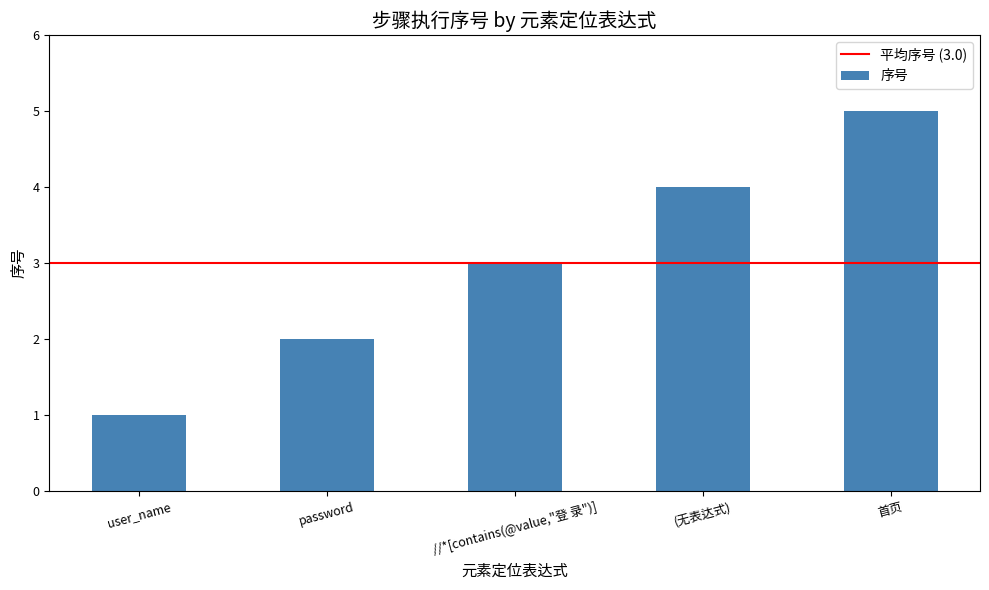

How many series are shown in this chart?

1